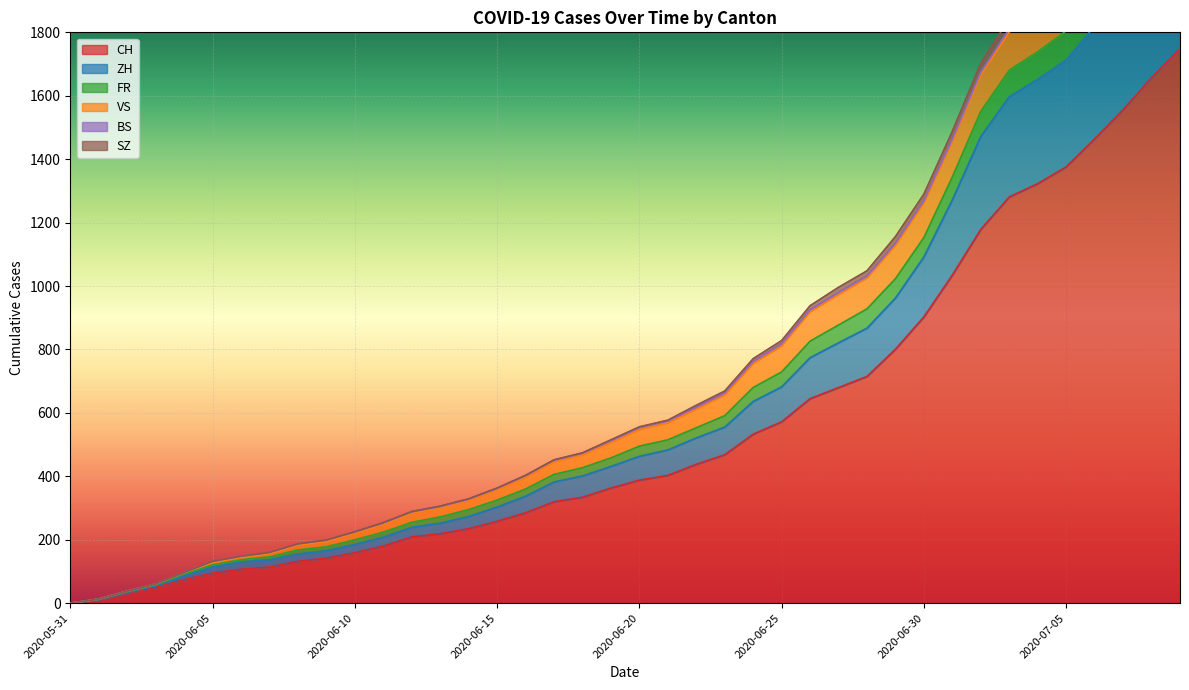

Where is CH nearest to the value 874?

2020-06-30